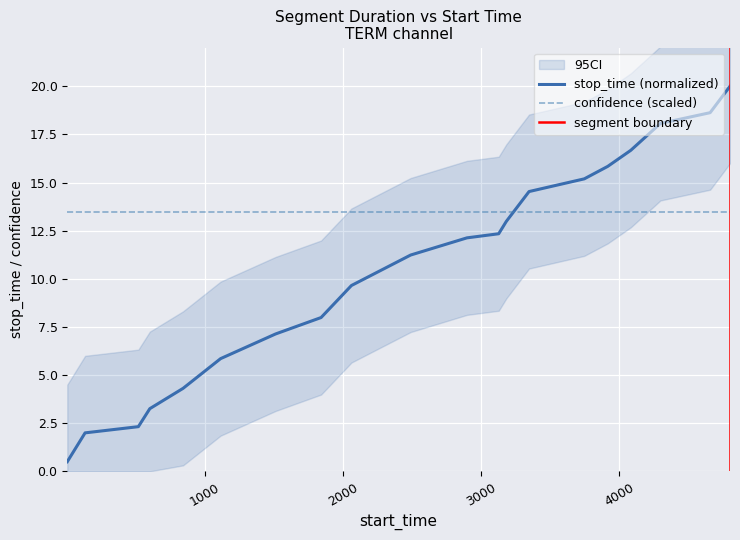

Reading left to right, transcribe all the data shown in this chart.

1=0.5	130=2.0	516=2.3	599=3.3	840=4.3	1112=5.9	1510=7.1	1840=8.0	2060=9.7	2489=11.2	2897=12.1	3127=12.3	3182=13.0	3347=14.5	3747=15.2	3917=15.8	4084=16.7	4299=18.1	4659=18.6	4803=20.0